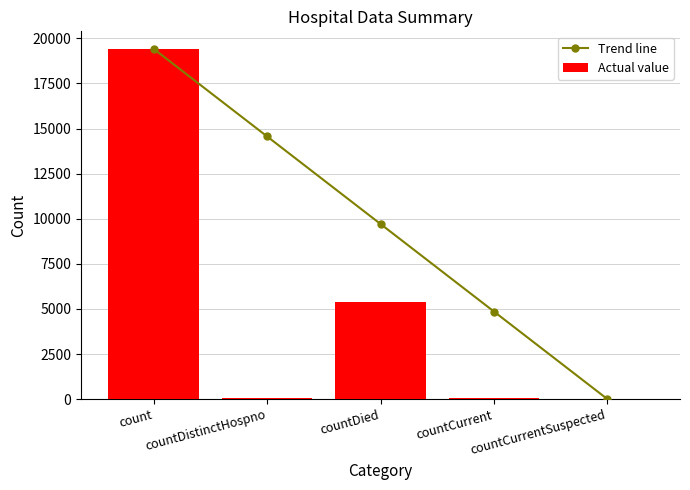

What is the sum of all Actual value values?

24875